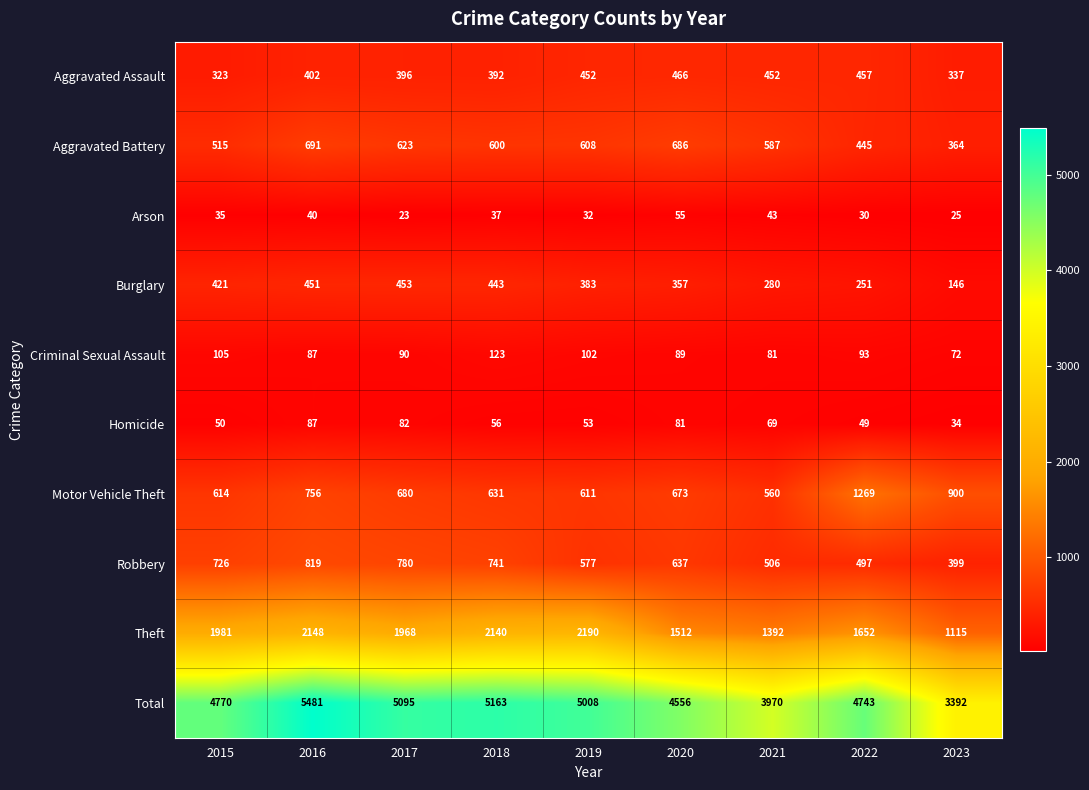

What is the sum of the Aggravated Assault values at 2019 and 2015?

775